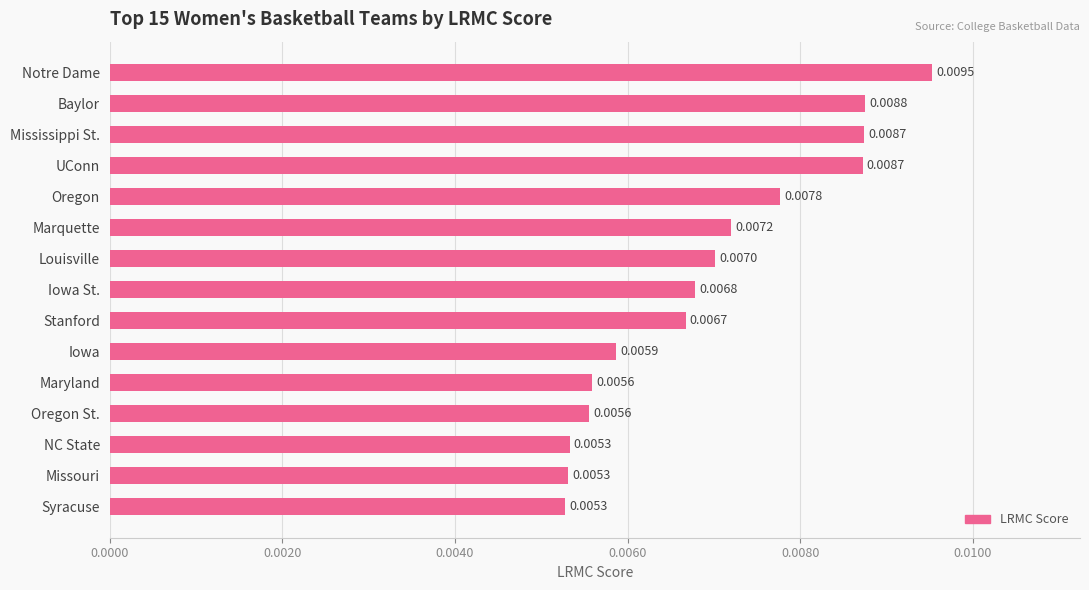

Which category has the highest value across all series?

Notre Dame